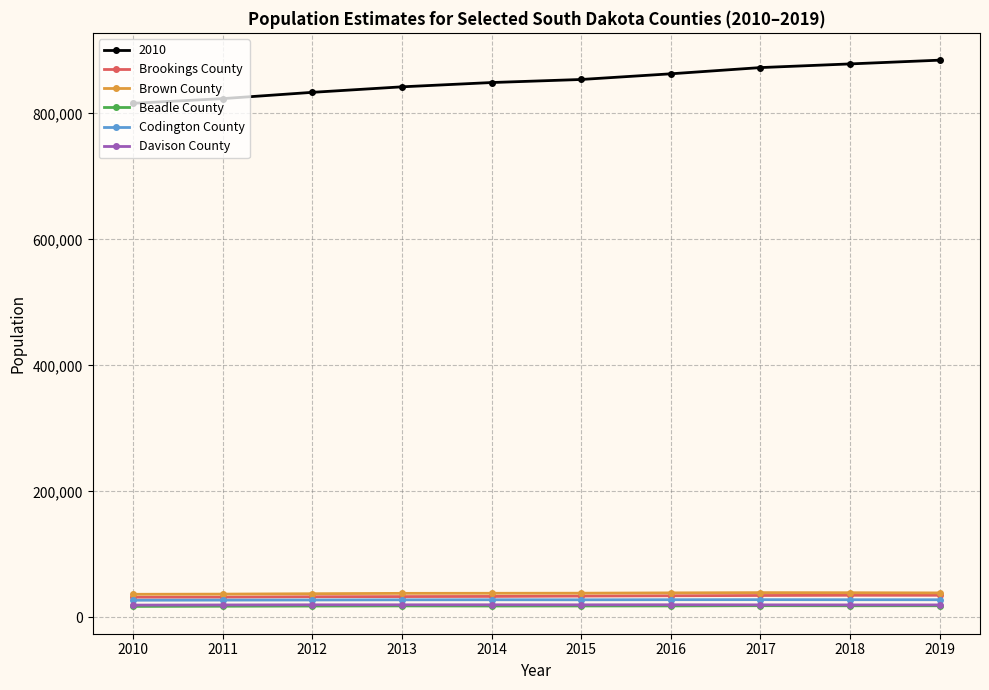

True or false: Codington County and Brookings County intersect in this chart.

False